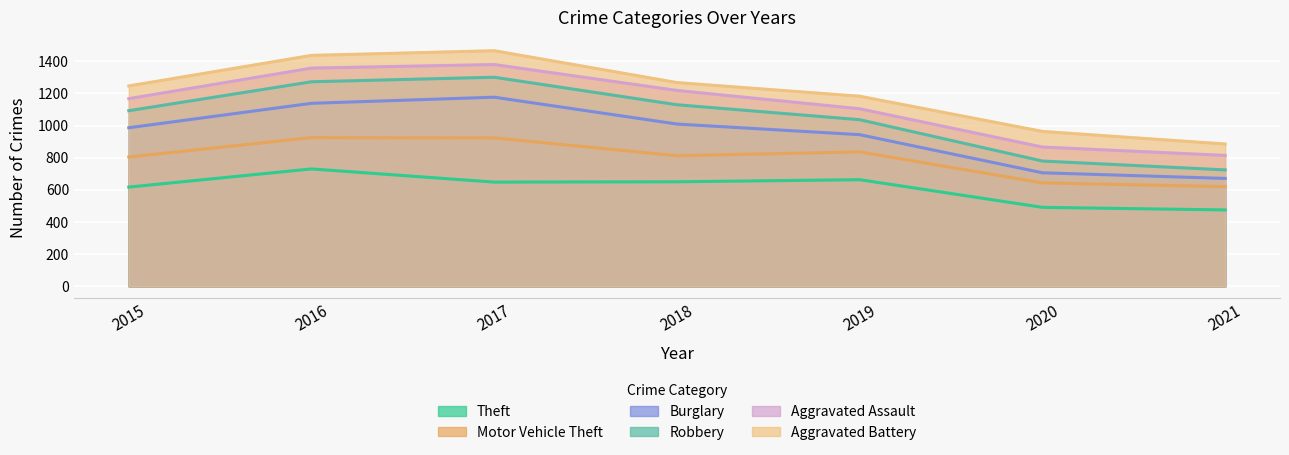

Which series has the largest range (max minus min)?

Theft